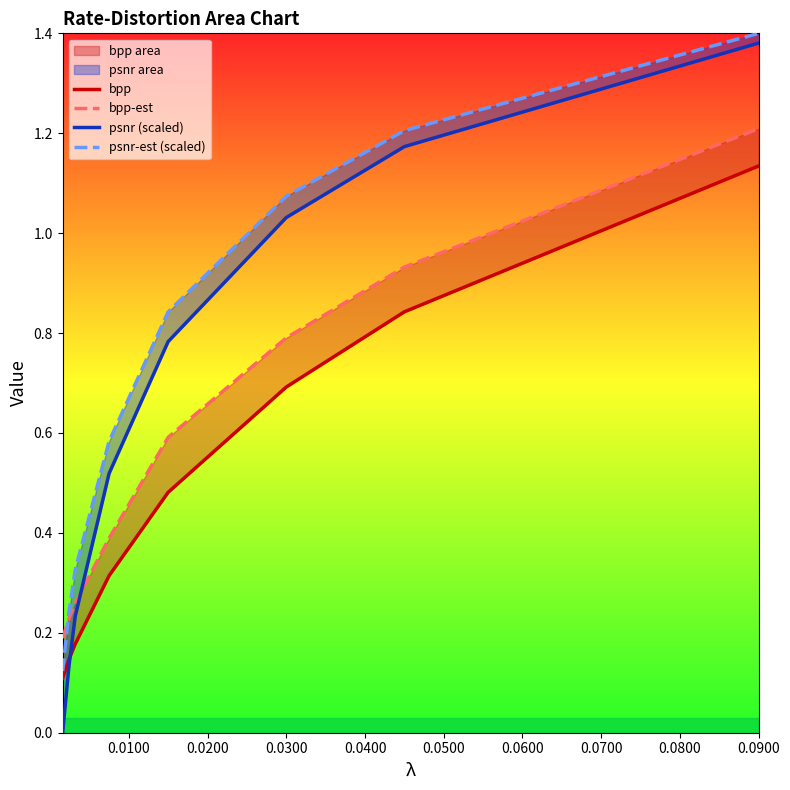

True or false: bpp has more than 2 interior local peaks.

False